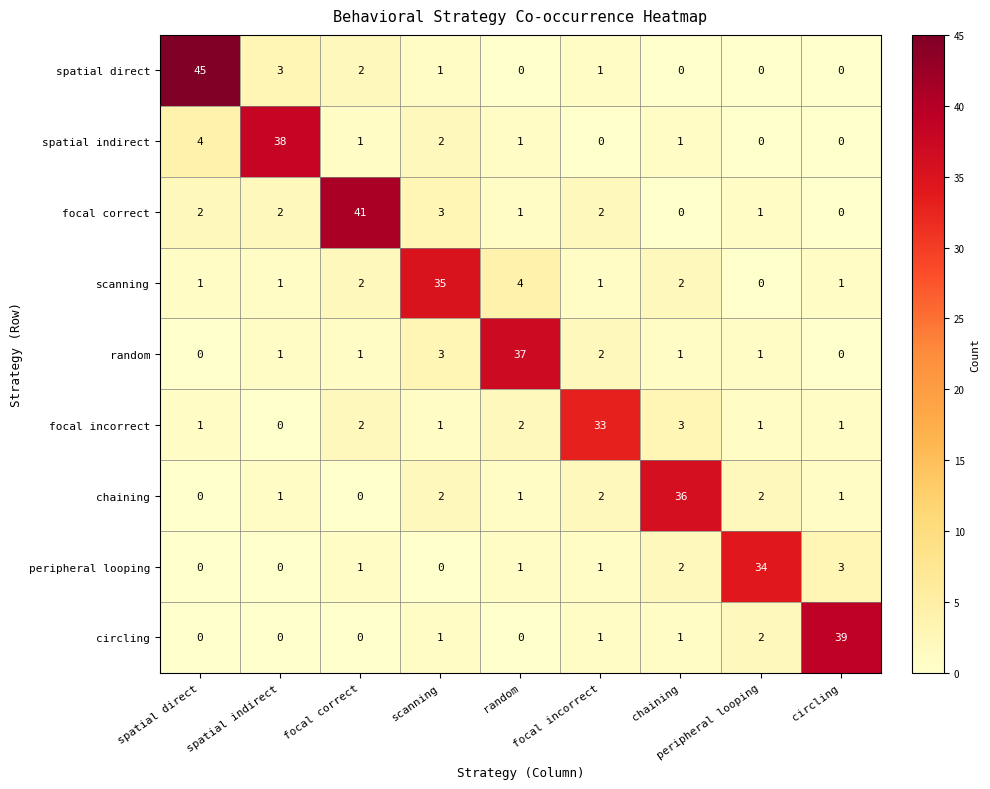

Which series changed the most between focal incorrect and chaining?

chaining